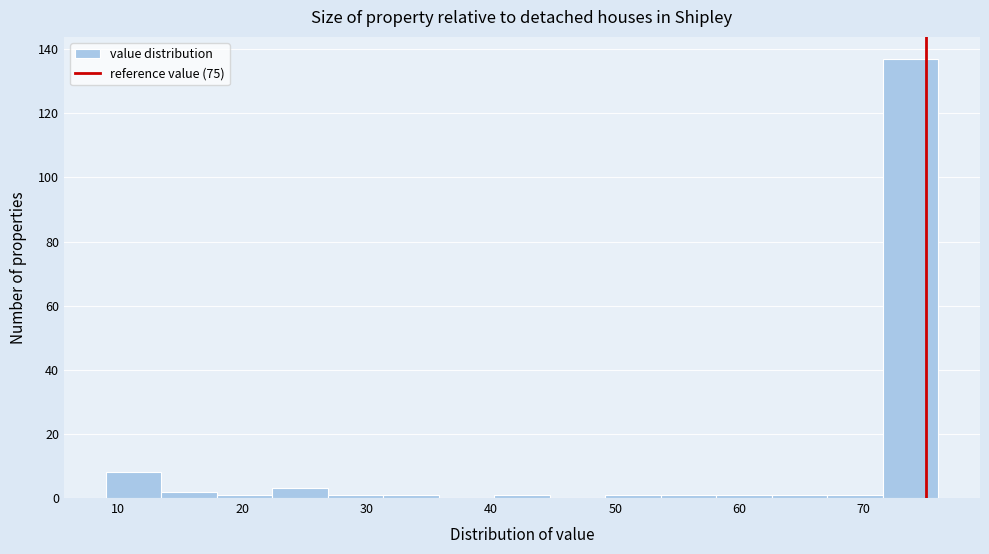

Reading left to right, transcribe this chart: for each bar, give the range it covers on the x-axis and its height. Neither the bar edges nor the heights are printed on the chart, so give them approximately, as read against the axes.

9 to 13: 8
13 to 18: 2
18 to 22: under 2
22 to 27: 4
27 to 31: under 2
31 to 36: under 2
36 to 40: 0
40 to 45: under 2
45 to 49: 0
49 to 54: under 2
54 to 58: under 2
58 to 63: under 2
63 to 67: under 2
67 to 72: under 2
72 to 76: 138